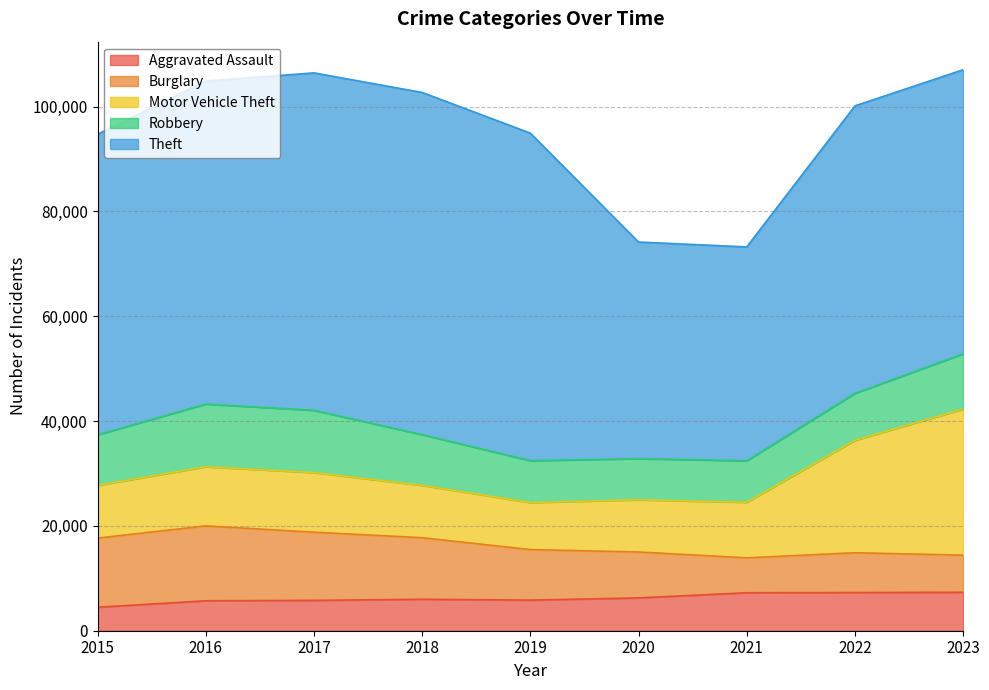

True or false: Aggravated Assault and Motor Vehicle Theft intersect in this chart.

False